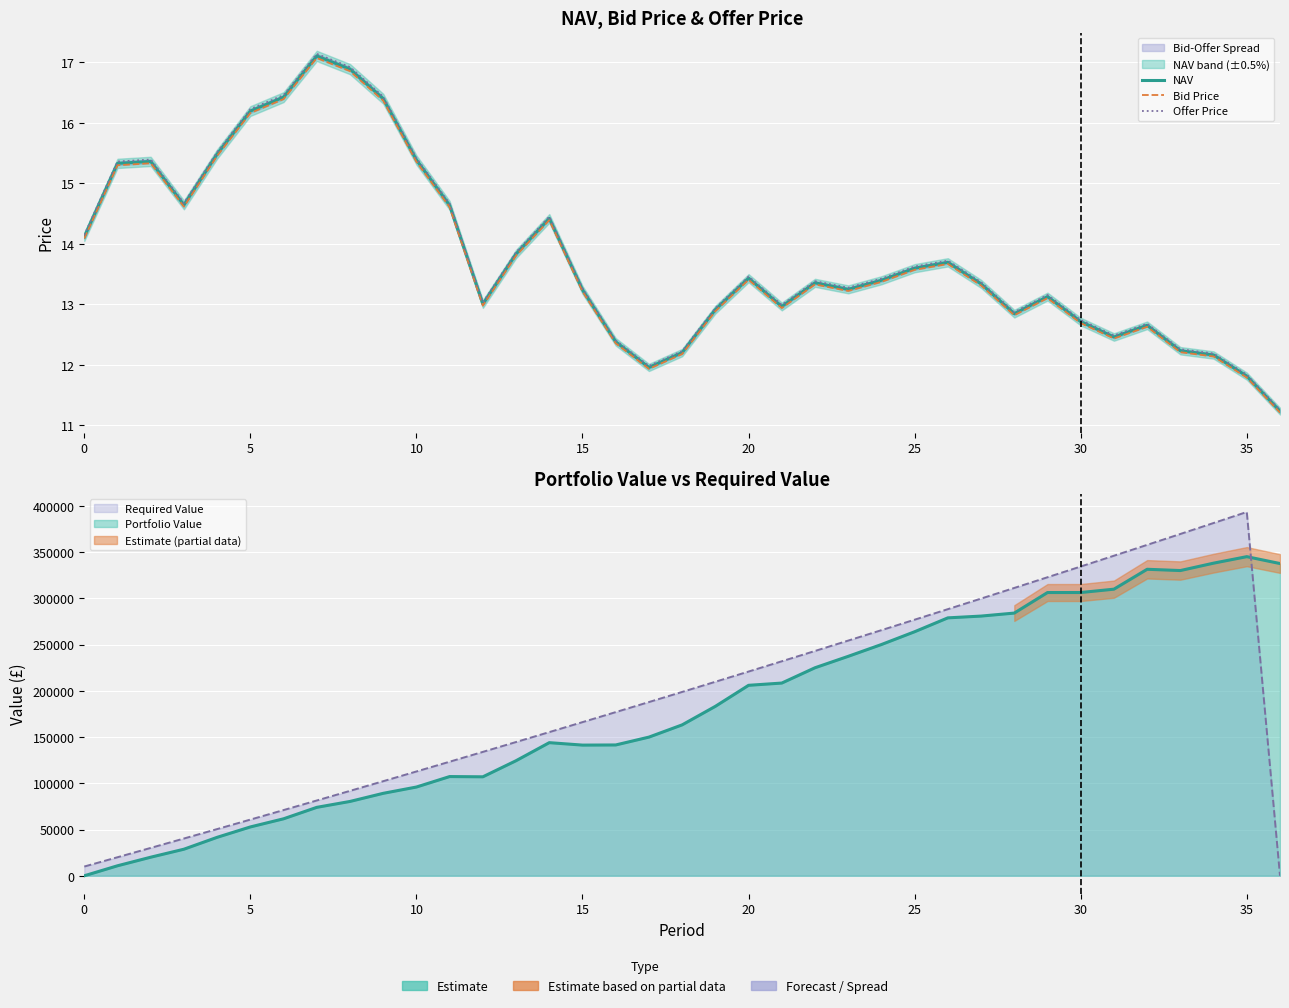

At which category is the sum across all series the highest?

35